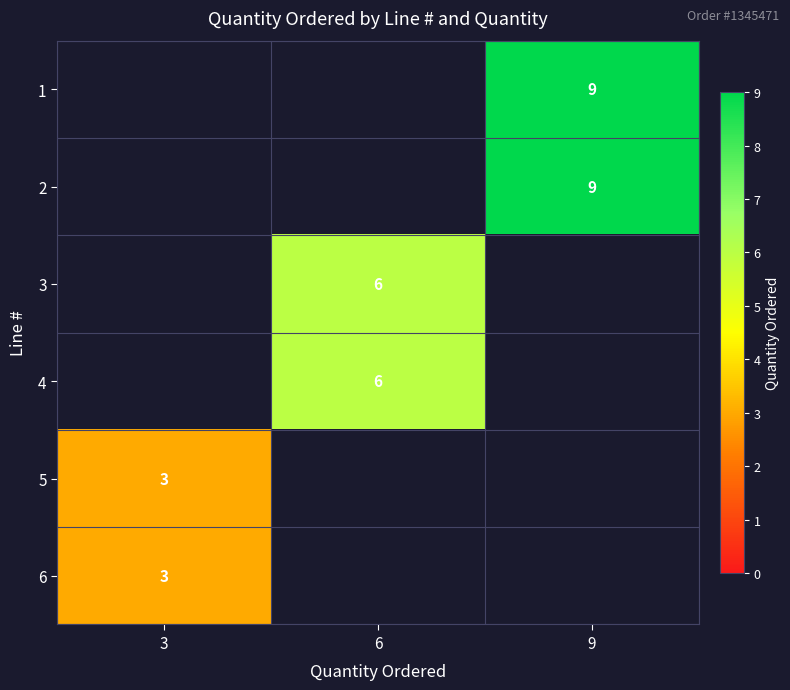

The 4 series shows 8 at 6. True or false?

False